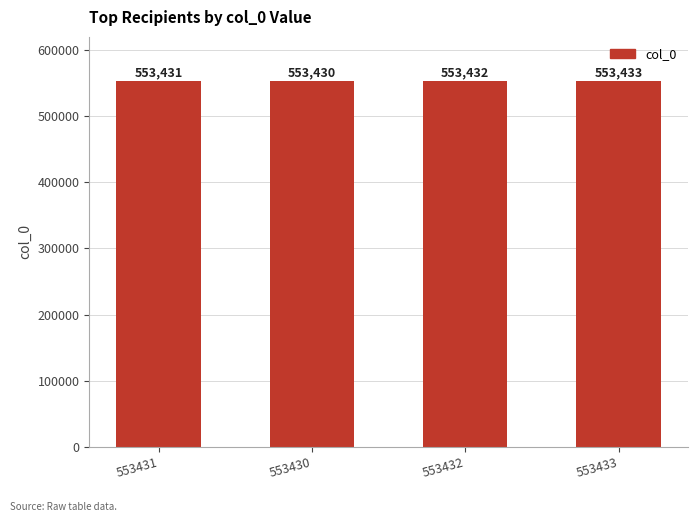

The chart shows a value of 729686 at 553431. True or false?

False